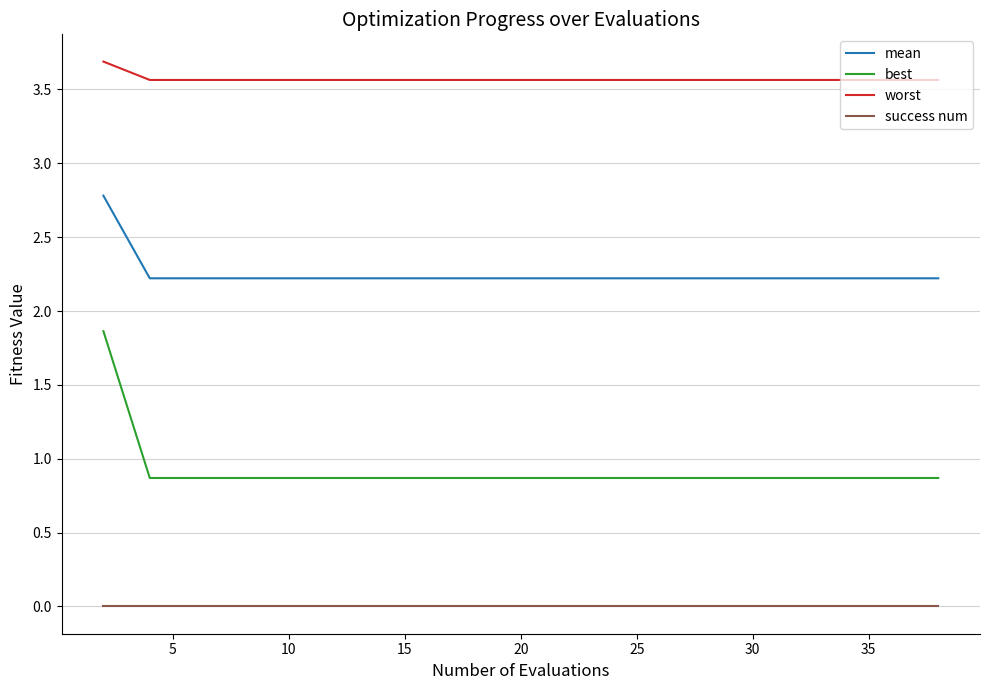

How many lines are shown in the chart?

4